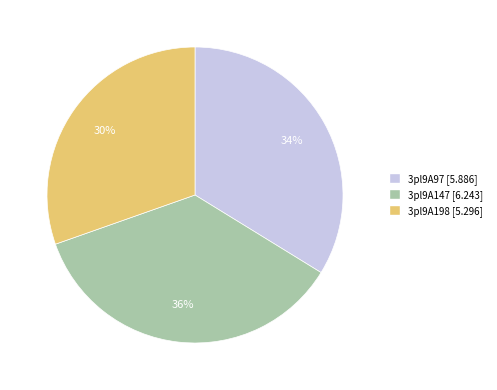

Which slice is the largest?

3pl9A147